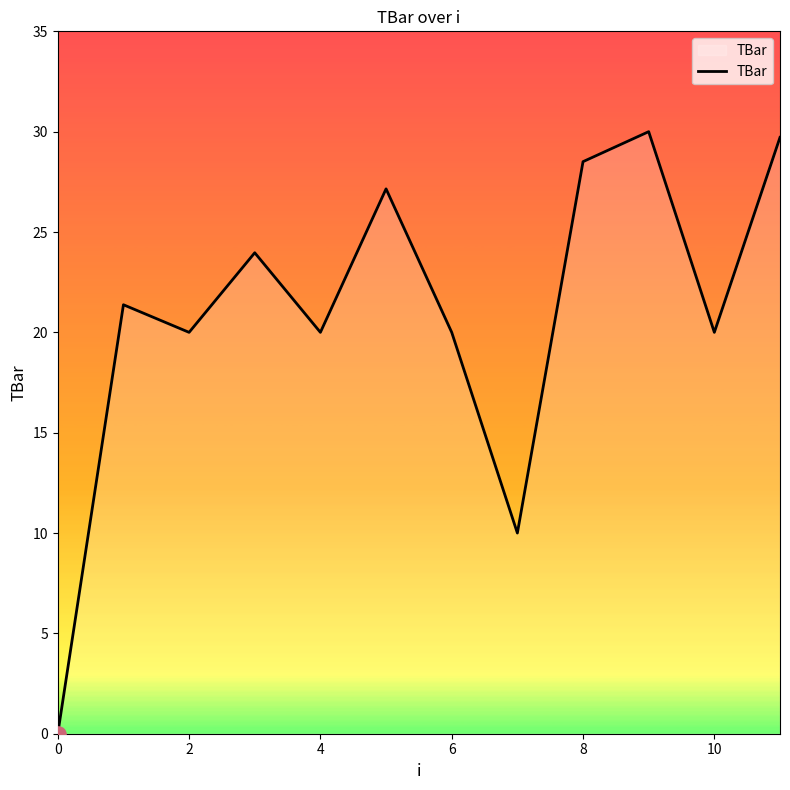

What is the maximum value shown in the chart?

30.0